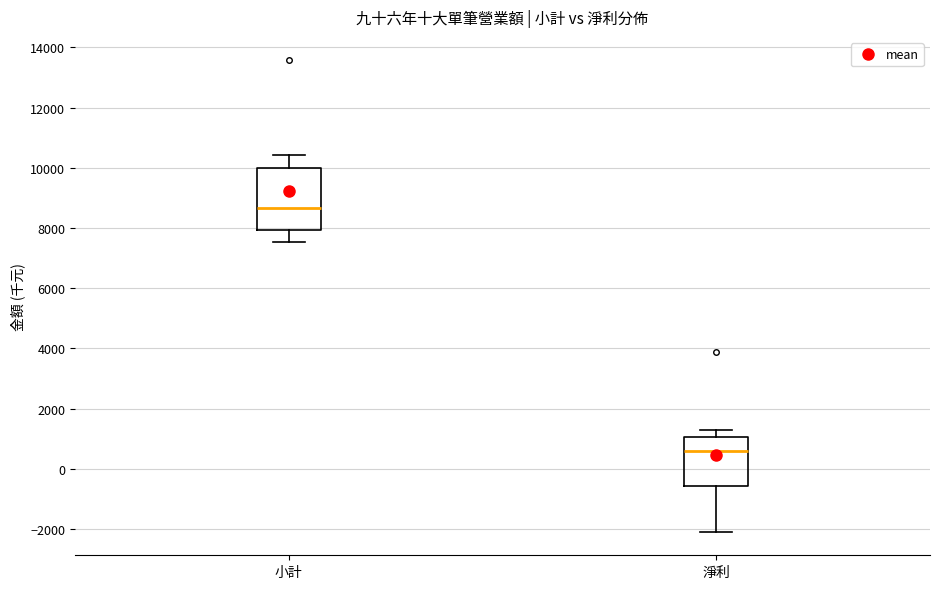

Comparing the boxes themselves (not the whiskers), which one is the tallest?

小計